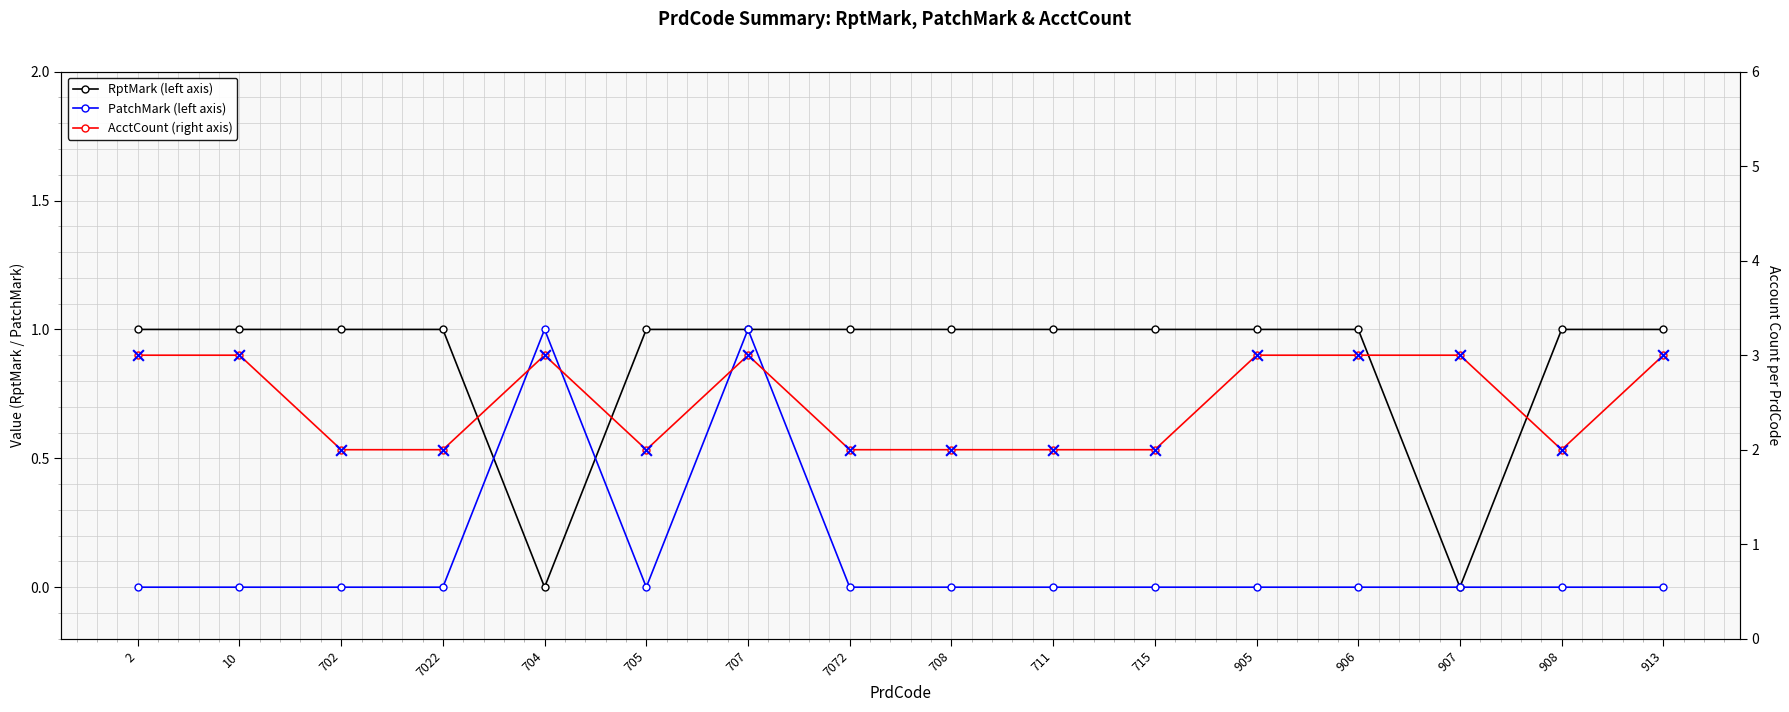

Which series has the largest total across all categories?

AcctCount (right axis)